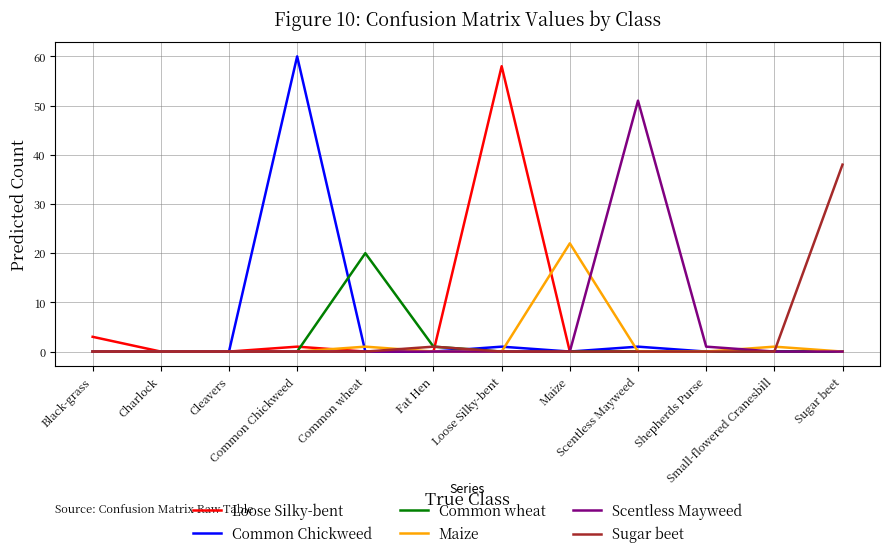

Reading left to right, transcribe all the data shown in this chart.

Loose Silky-bent: 3	0	0	1	0	0	58	0	0	0	0	0
Common Chickweed: 0	0	0	60	0	0	1	0	1	0	0	0
Common wheat: 0	0	0	0	20	1	0	0	0	0	0	0
Maize: 0	0	0	0	1	0	0	22	0	0	1	0
Scentless Mayweed: 0	0	0	0	0	0	0	0	51	1	0	0
Sugar beet: 0	0	0	0	0	1	0	0	0	0	0	38